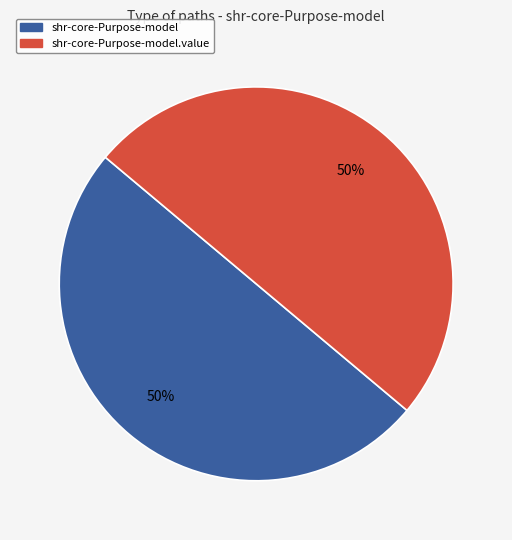

To the nearest percent, what is the difference between the largest and smallest slice percentages?

0%